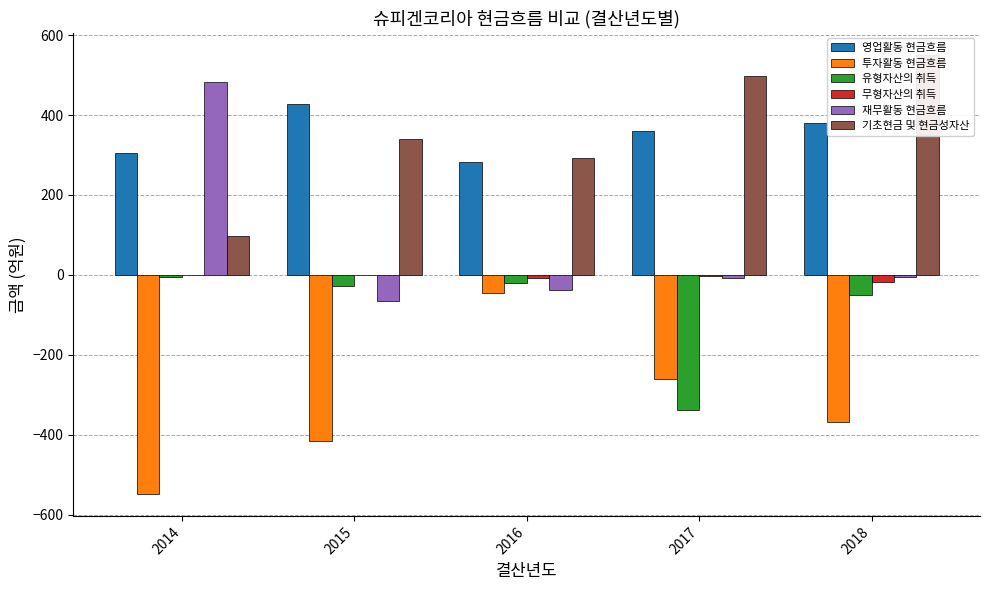

Reading left to right, list all the values displayed in this chart.

영업활동 현금흐름: 2014=304.5	2015=427.6	2016=281.6	2017=359.2	2018=379.9
투자활동 현금흐름: 2014=-548.0	2015=-416.0	2016=-45.8	2017=-259.3	2018=-367.6
유형자산의 취득: 2014=-6.1	2015=-28.7	2016=-19.3	2017=-338.5	2018=-50.2
무형자산의 취득: 2014=-0.8	2015=-0.4	2016=-6.9	2017=-2.6	2018=-18.0
재무활동 현금흐름: 2014=482.0	2015=-65.1	2016=-37.1	2017=-7.0	2018=-5.7
기초현금 및 현금성자산: 2014=96.6	2015=338.8	2016=292.7	2017=498.8	2018=550.6